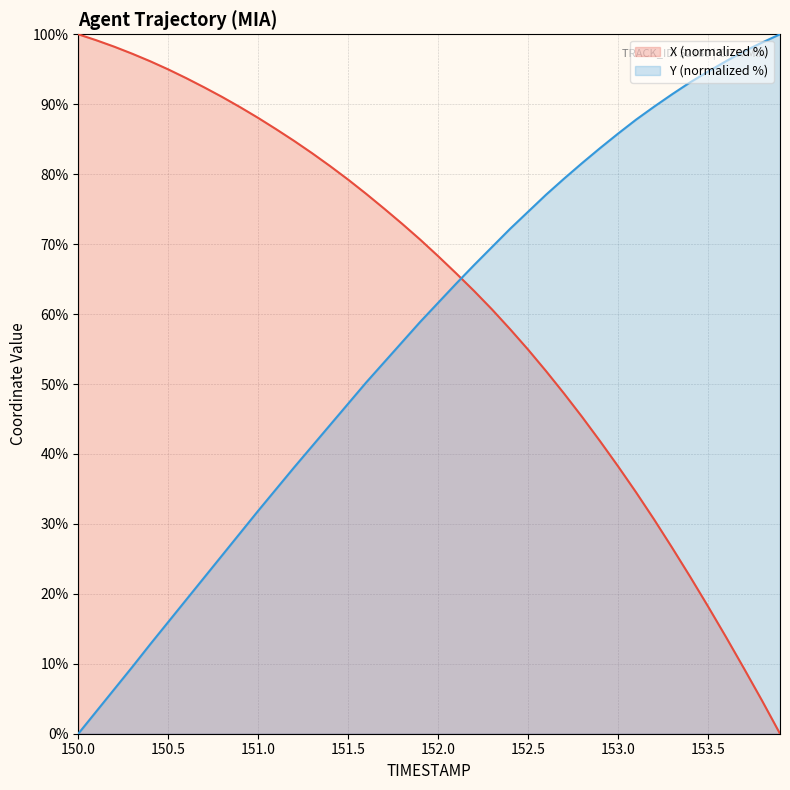

How many lines are shown in the chart?

2